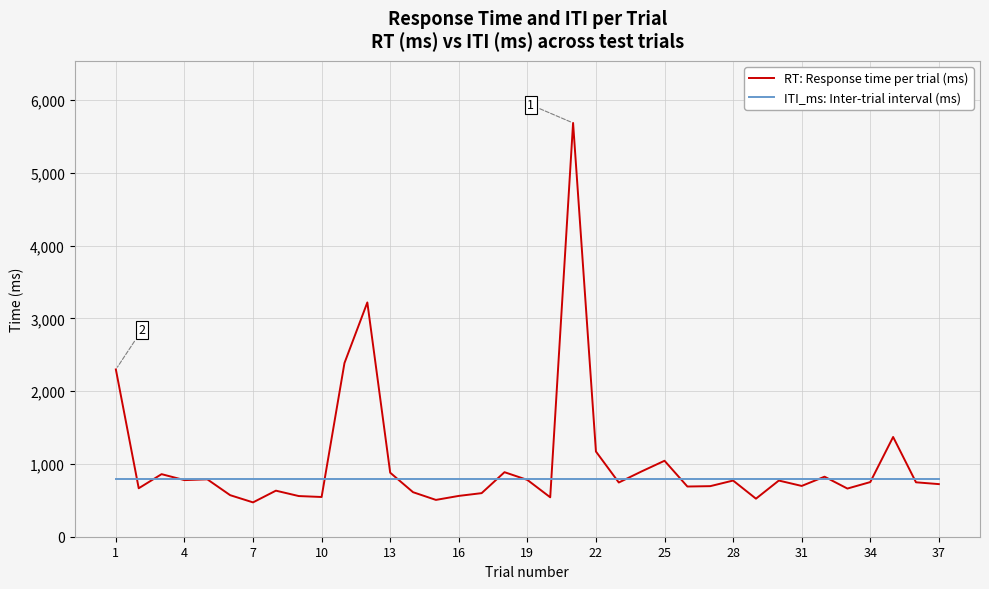

What is the sum of all ITI_ms: Inter-trial interval (ms) values?

29600